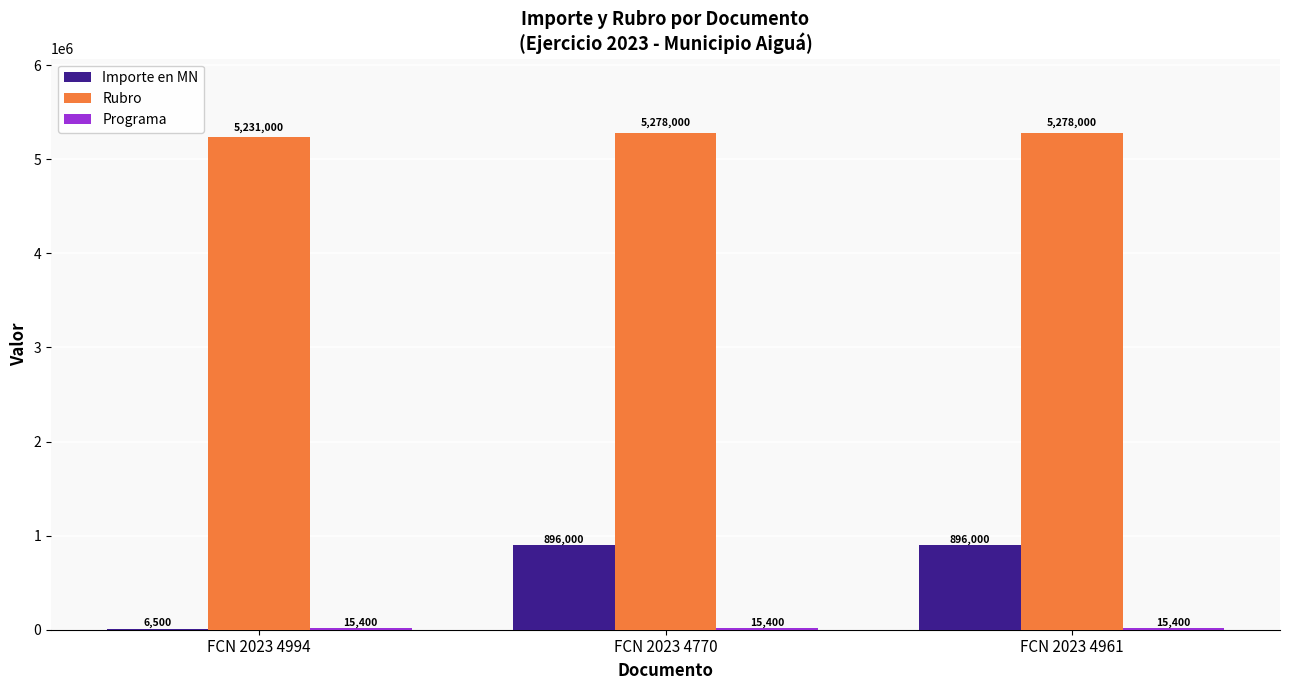

What is the greatest value displayed?

5278000